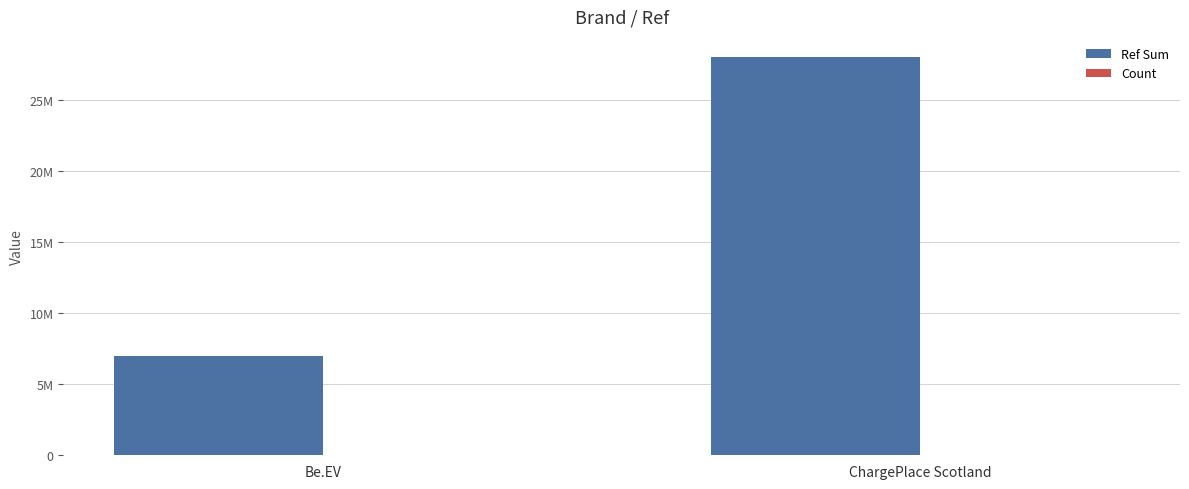

Are the bars grouped side by side (vs. stacked)?

Yes